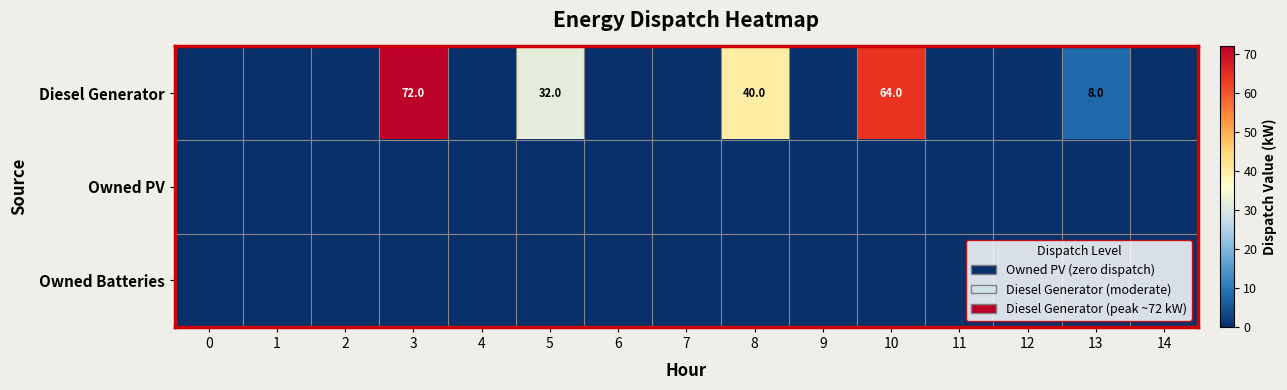

Is it true that Owned Batteries equals 0 at 6?

True